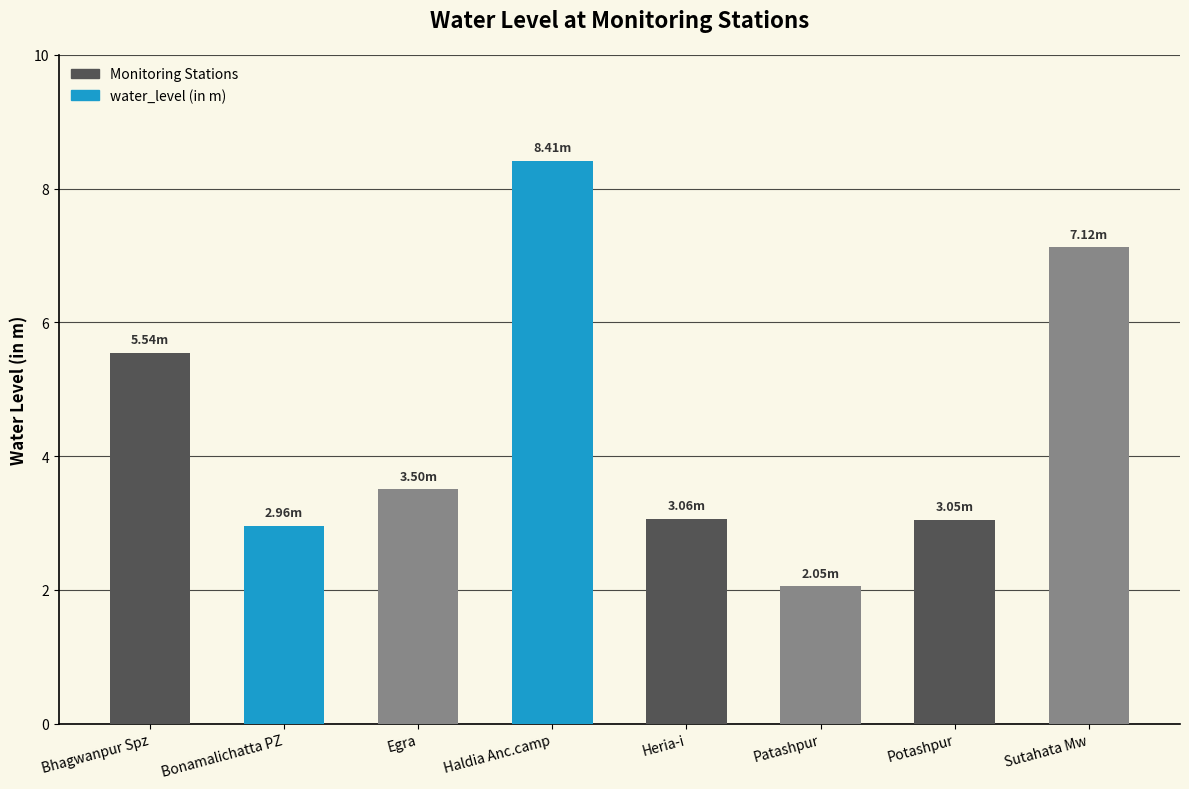

At which label does the data first exceed 3?

Bhagwanpur Spz